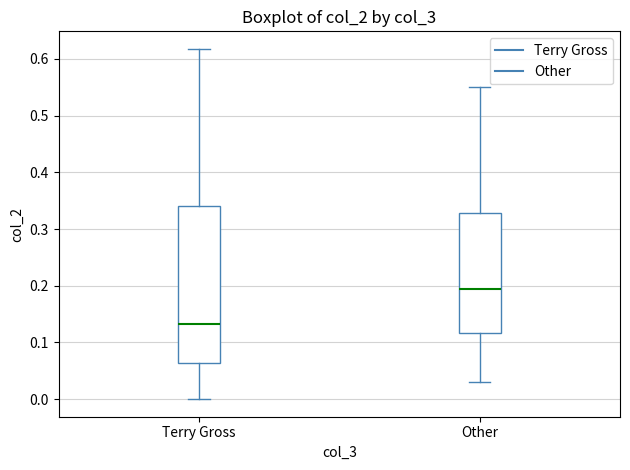

Reading left to right, read every box against the y-axis: the position of its median line, the range the box covers, and the ends of its whiskers. The values are not printed on the chart, so give them approximately, as read against the axis.

Terry Gross: median 0.13, box 0.06 to 0.34, whiskers 0.00 to 0.62
Other: median 0.20, box 0.12 to 0.33, whiskers 0.03 to 0.55